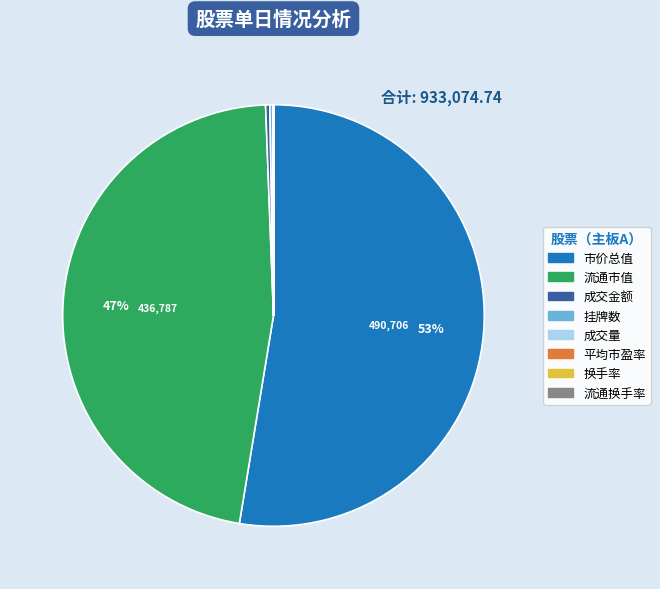

Is there a majority slice in this chart?

Yes